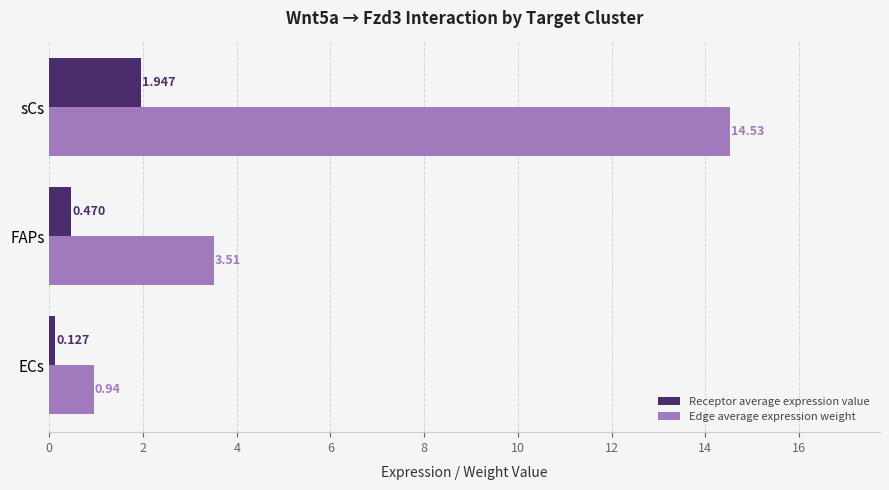

At which category does the chart reach its minimum across all series?

ECs